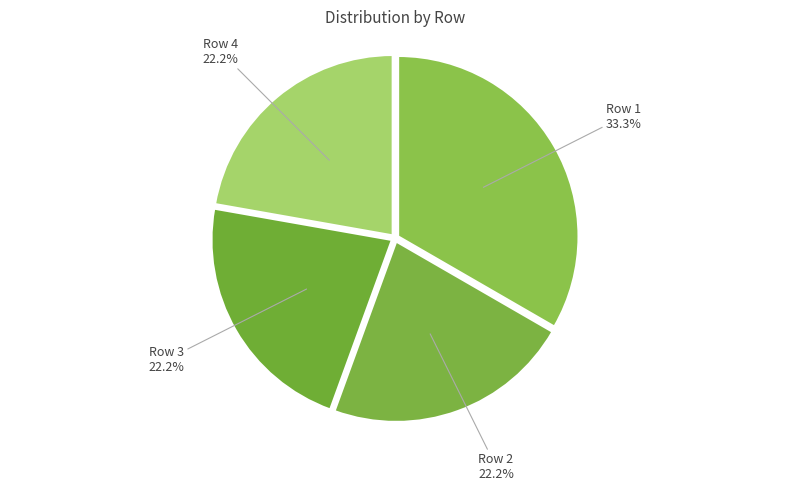

What is the largest slice in the pie chart?

1